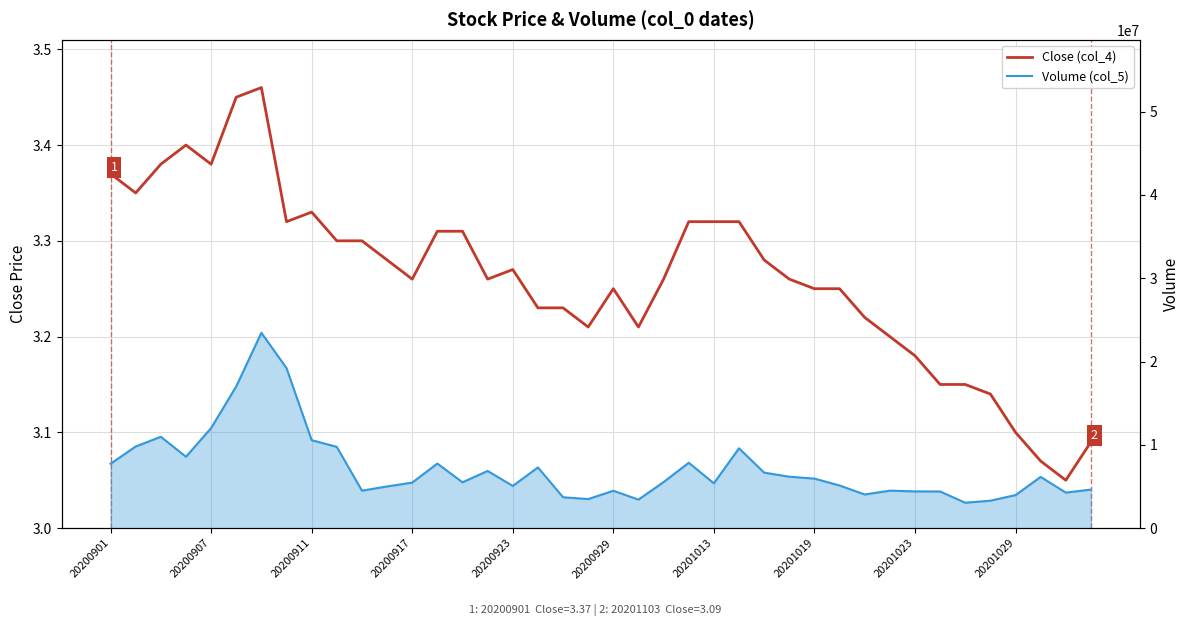

True or false: Close (col_4) and Volume (col_5) intersect in this chart.

False